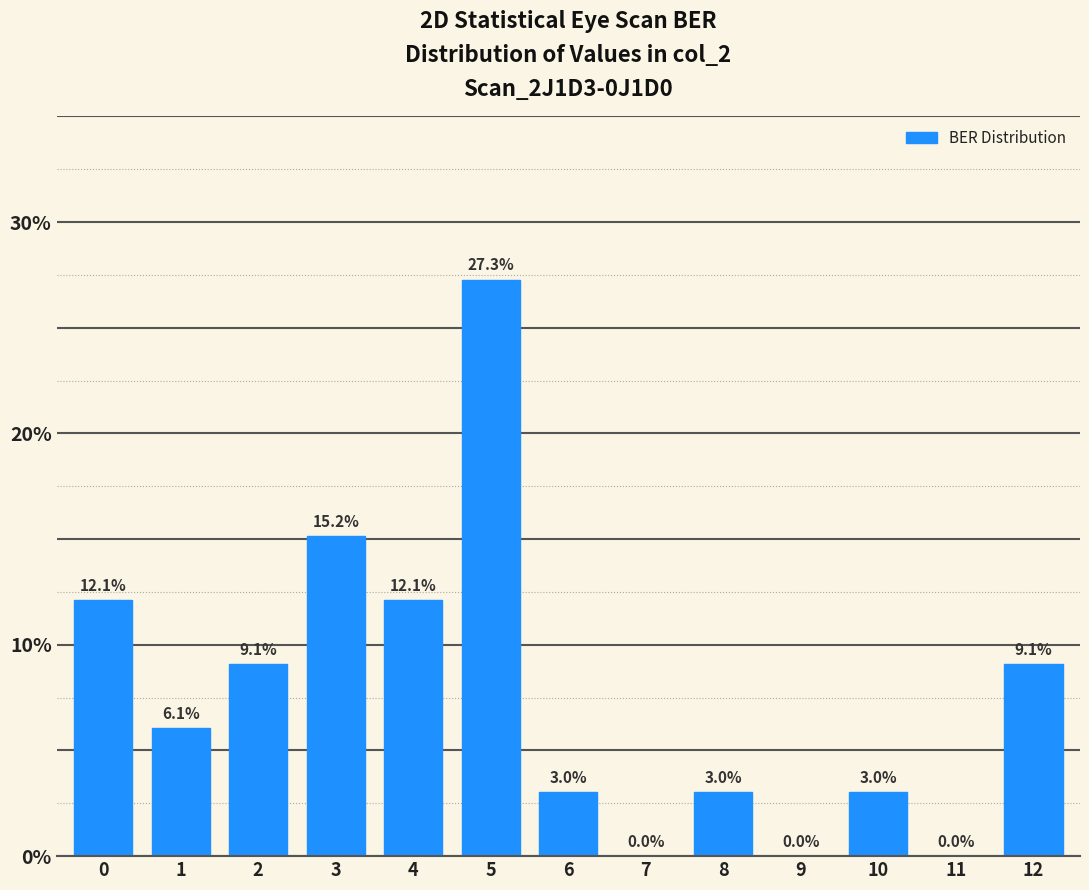

Reading right to left, list all the values displayed in this chart.

12=9.1	11=0.0	10=3.0	9=0.0	8=3.0	7=0.0	6=3.0	5=27.3	4=12.1	3=15.2	2=9.1	1=6.1	0=12.1